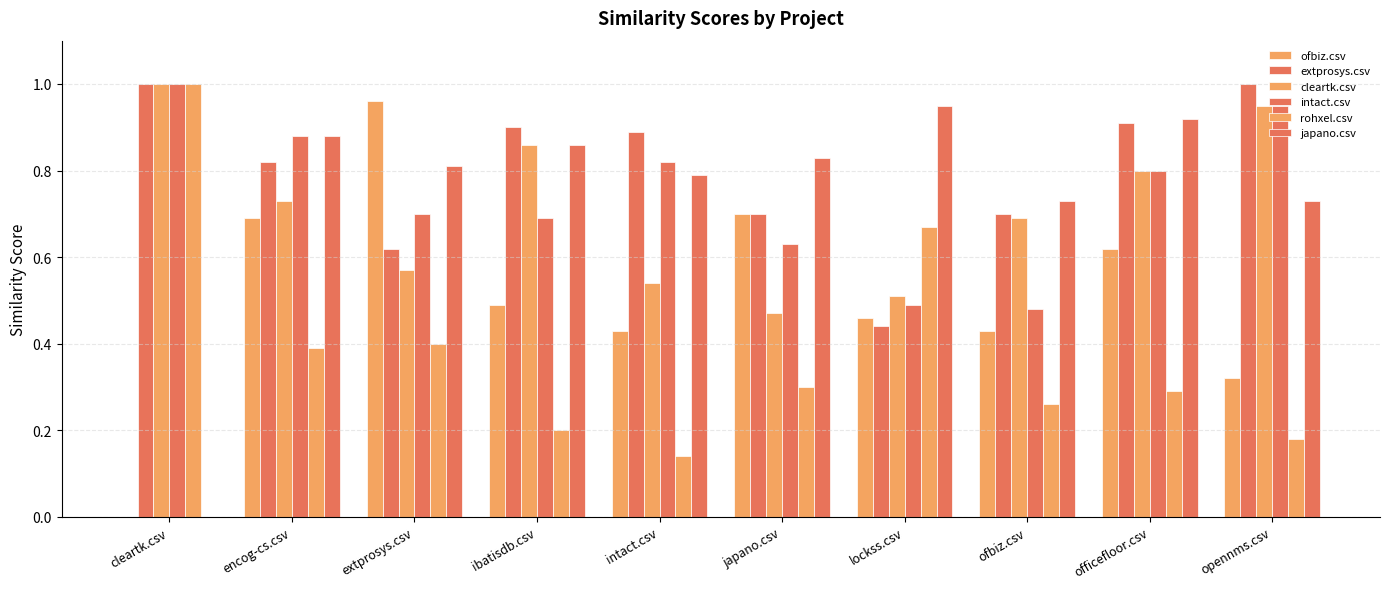

What is the difference between the maximum and second lowest values in the intact.csv series?

0.5